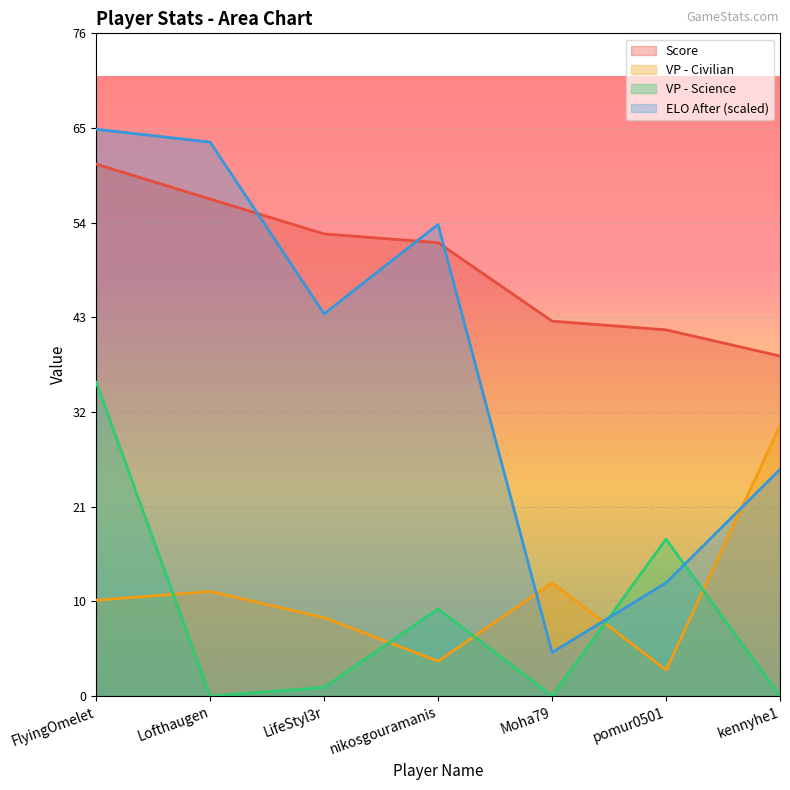

What value does the VP - Civilian series have at pomur0501?

3.0